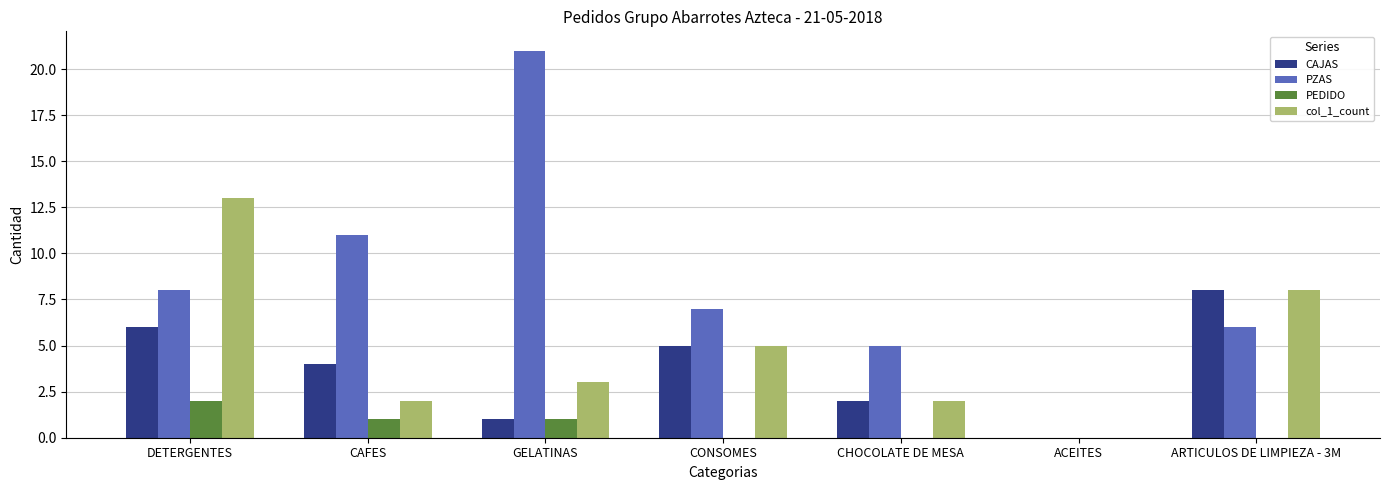

Where is PZAS nearest to the value 10?

CAFES